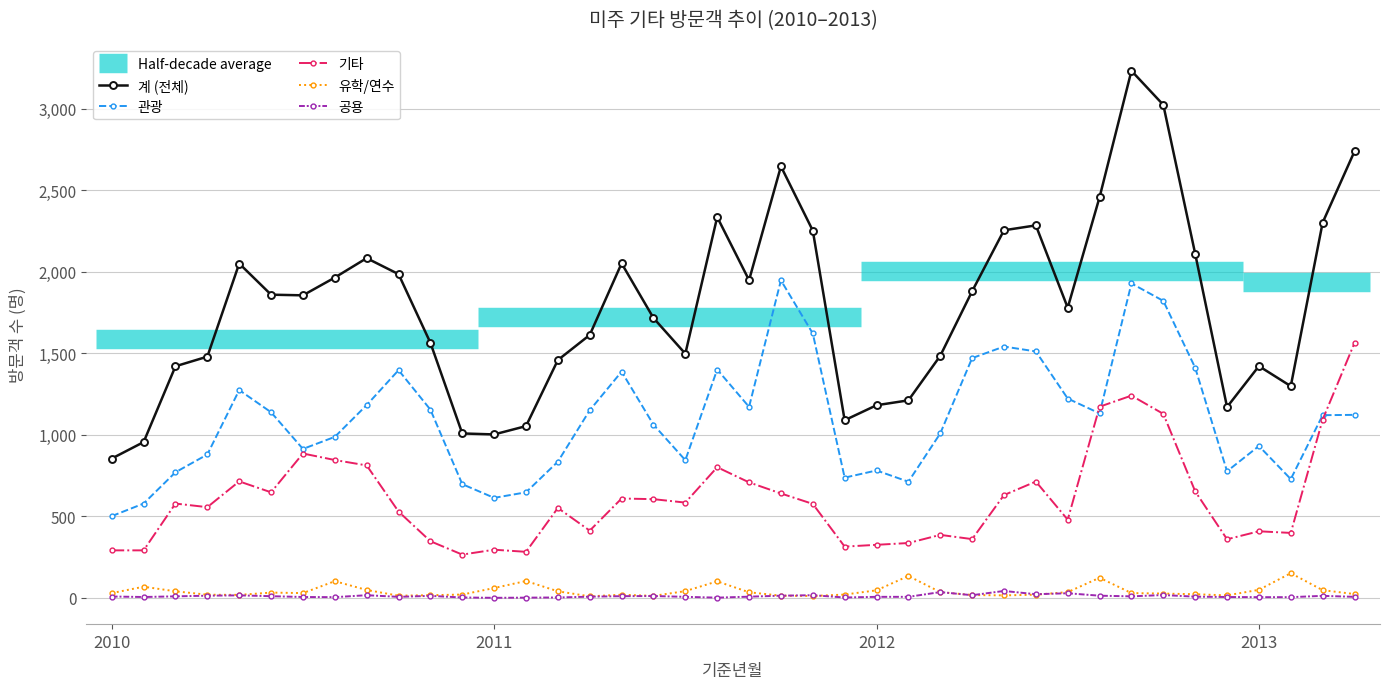

What is the average value of the 계 (전체) series?

1789